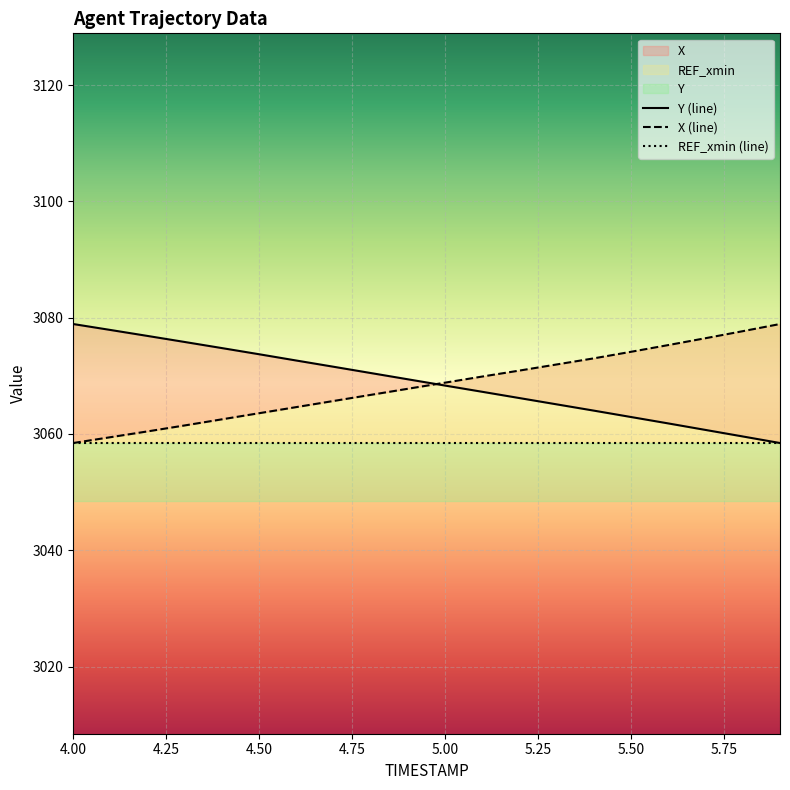

At which category is the sum across all series the highest?

4.00